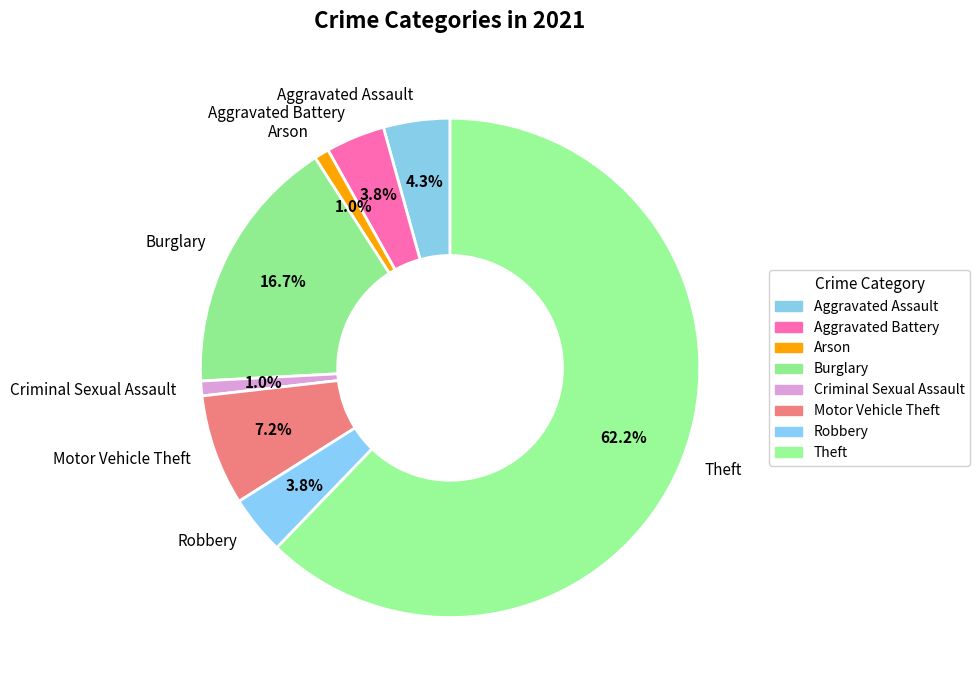

How many segments does this pie chart have?

8